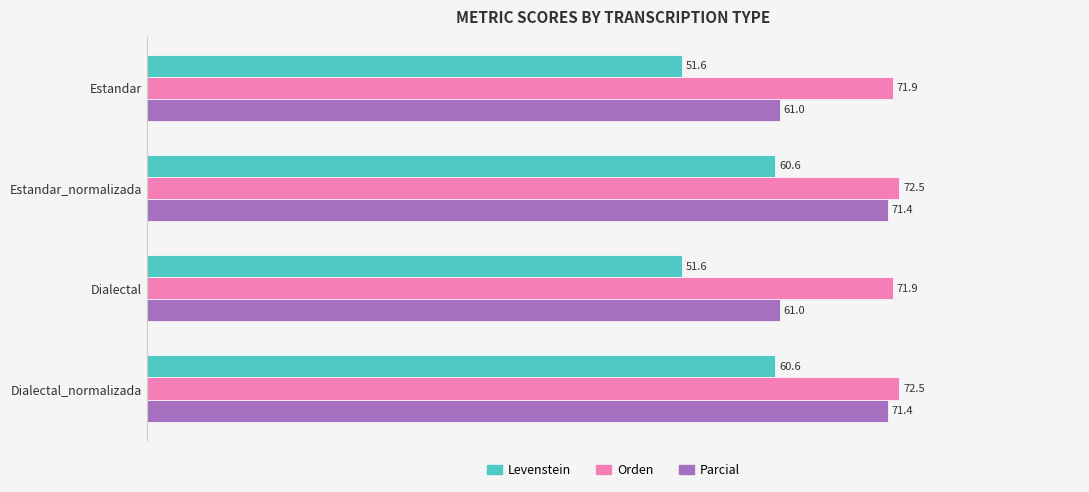

Rank the series by their maximum value, from highest to lowest.

Orden, Parcial, Levenstein